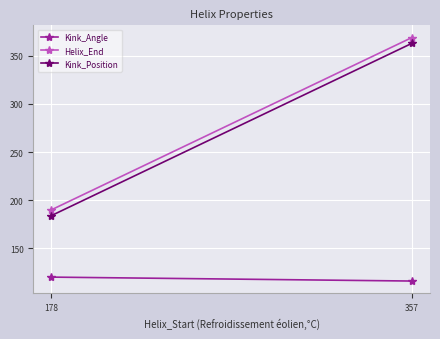

At how many categories does at least one series exceed 128?

2